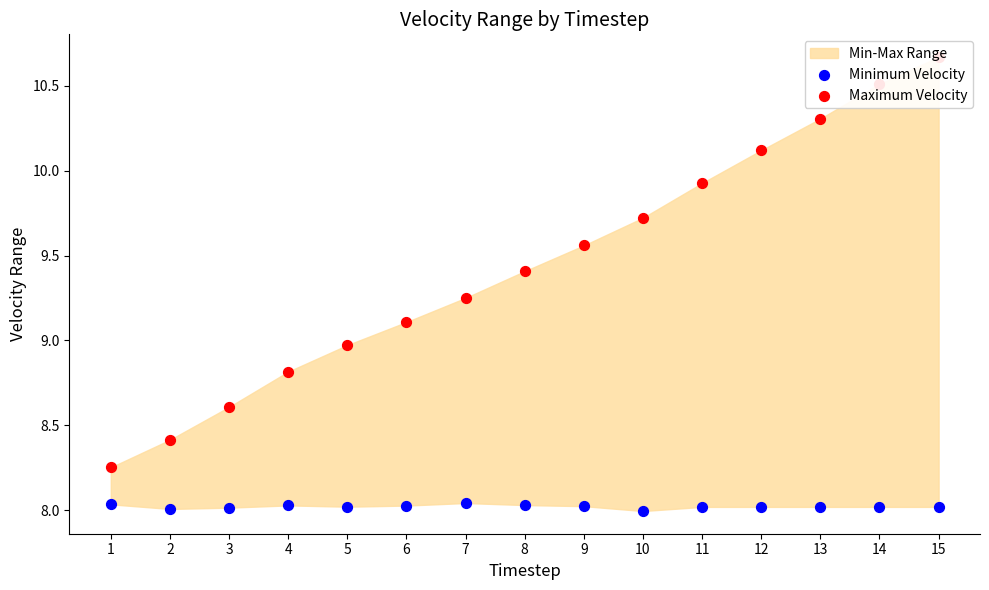

Which series has the widest spread of Y values?

Maximum Velocity